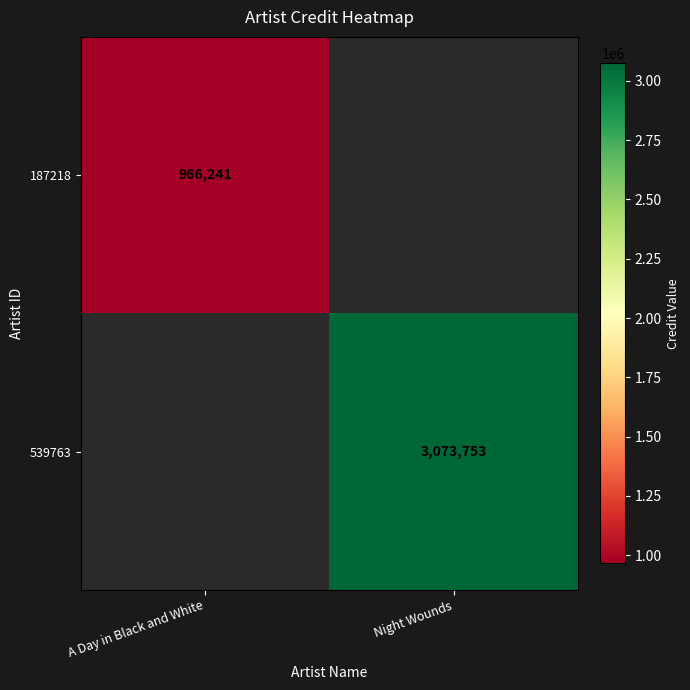

The value of 539763 at Night Wounds is 4069369.0. True or false?

False